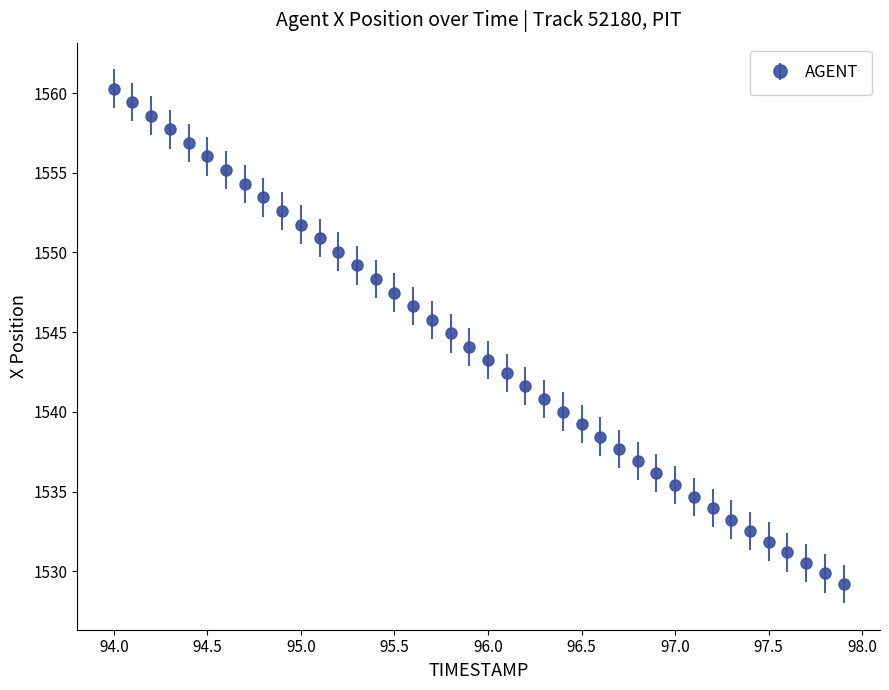

What is the maximum value shown in the chart?

1560.3